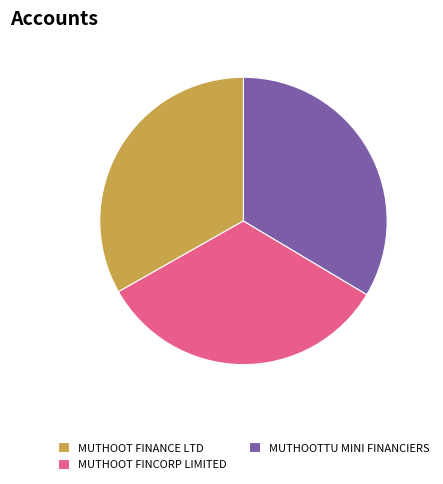

Is there a majority slice in this chart?

No